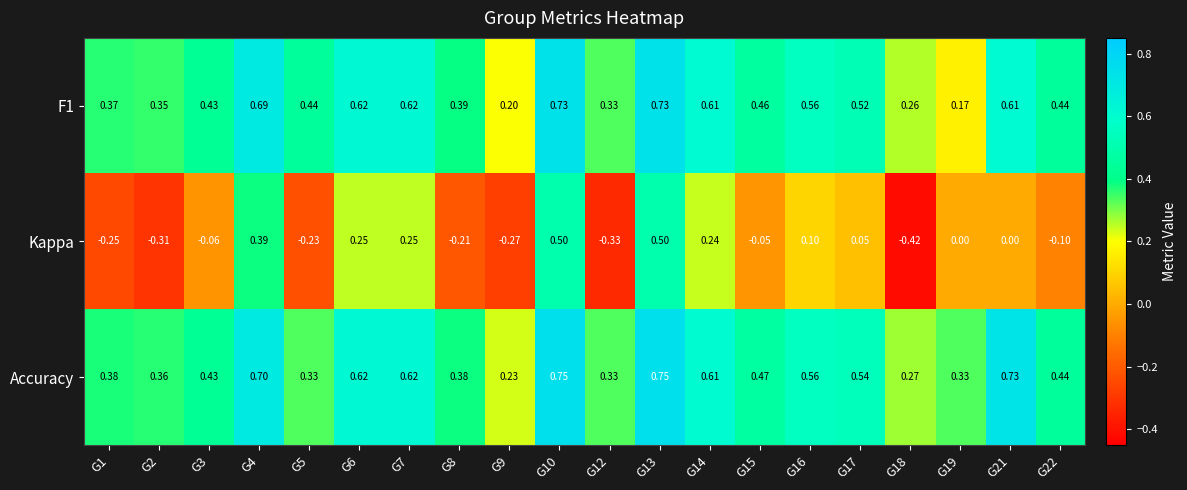

Which series has the widest spread of values?

Kappa